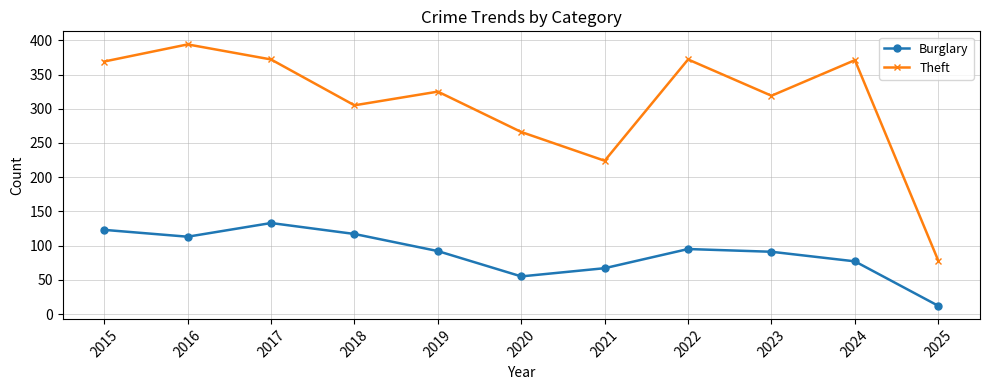

Is the value of Theft at 2016 greater than the value of Burglary at 2024?

Yes